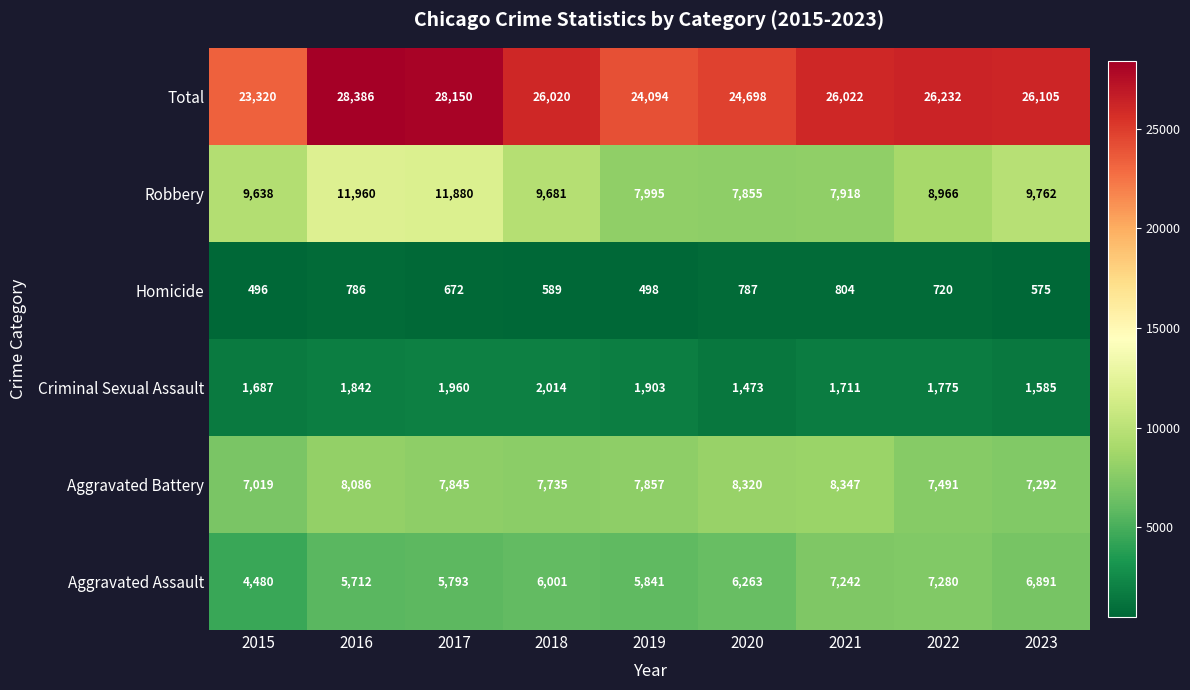

Which label corresponds to the smallest value in the chart?

2015